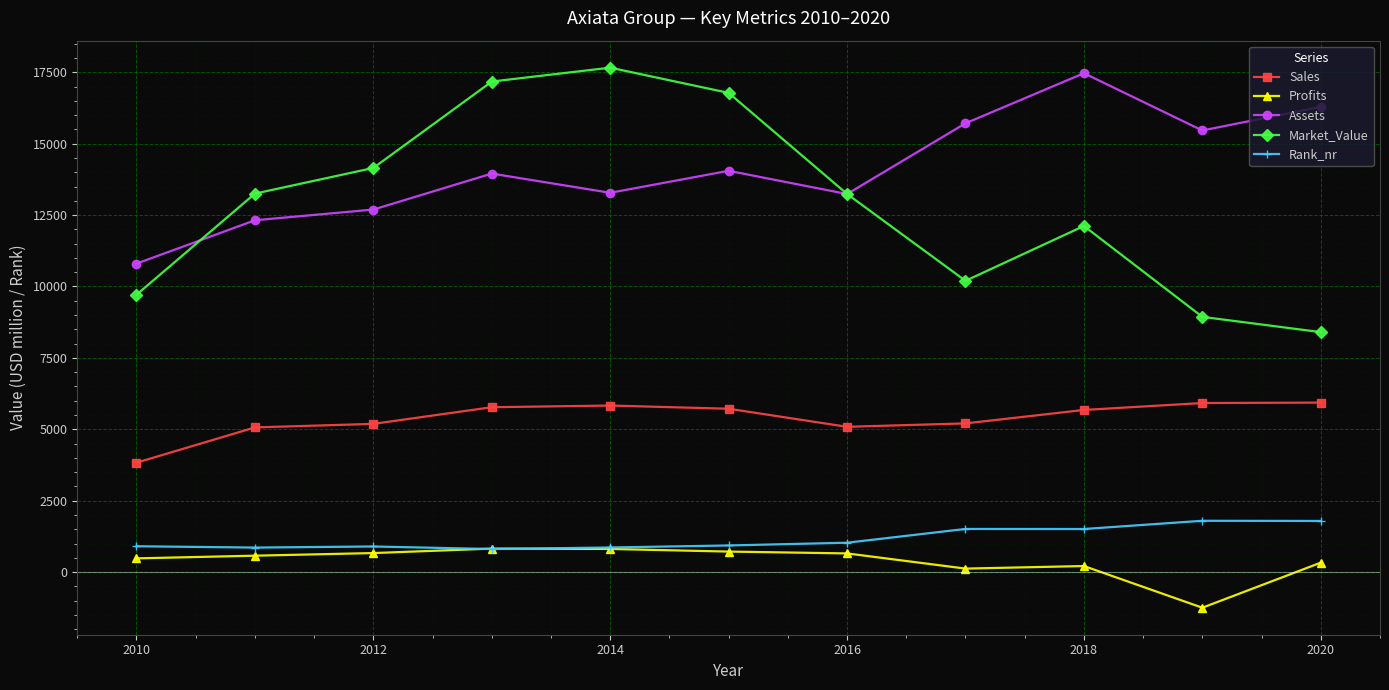

What is the value of the Rank_nr point at the 11th from the left?

1790.0